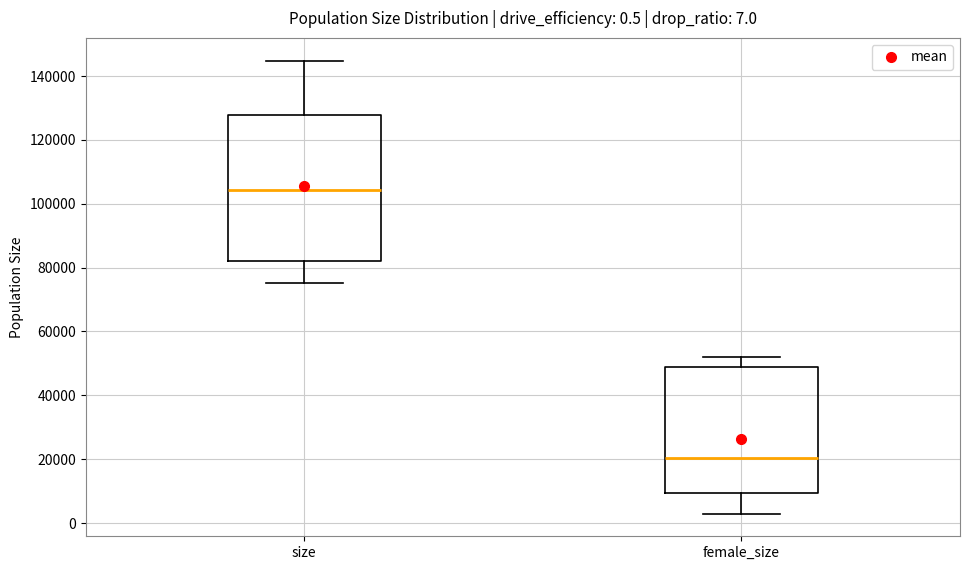

Comparing the boxes themselves (not the whiskers), which one is the tallest?

size